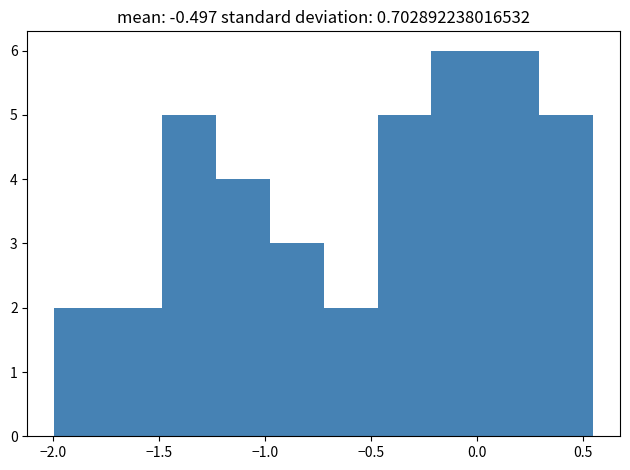

Reading left to right, transcribe this chart: for each bar, give the range it covers on the x-axis and its height. Neither the bar edges nor the heights are printed on the chart, so give them approximately, as read against the axes.

-2.00 to -1.75: 2
-1.75 to -1.50: 2
-1.50 to -1.25: 5
-1.25 to -1.00: 4
-1.00 to -0.70: 3
-0.70 to -0.45: 2
-0.45 to -0.20: 5
-0.20 to 0.05: 6
0.05 to 0.30: 6
0.30 to 0.55: 5